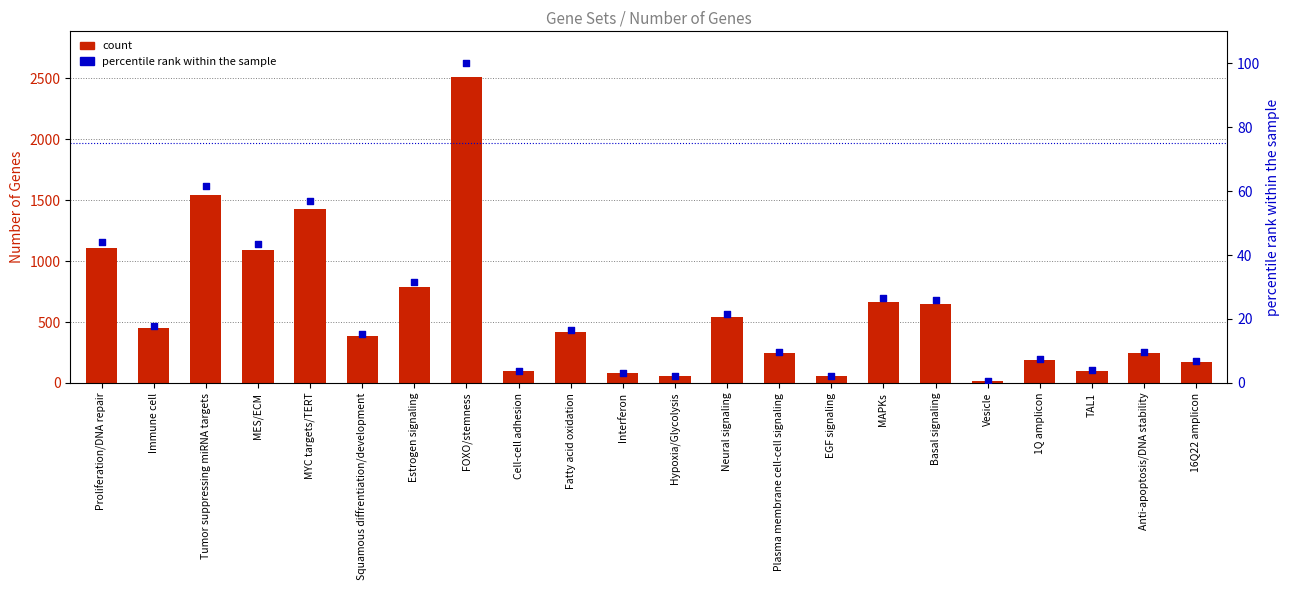

At which category is the sum across all series the highest?

FOXO/stemness